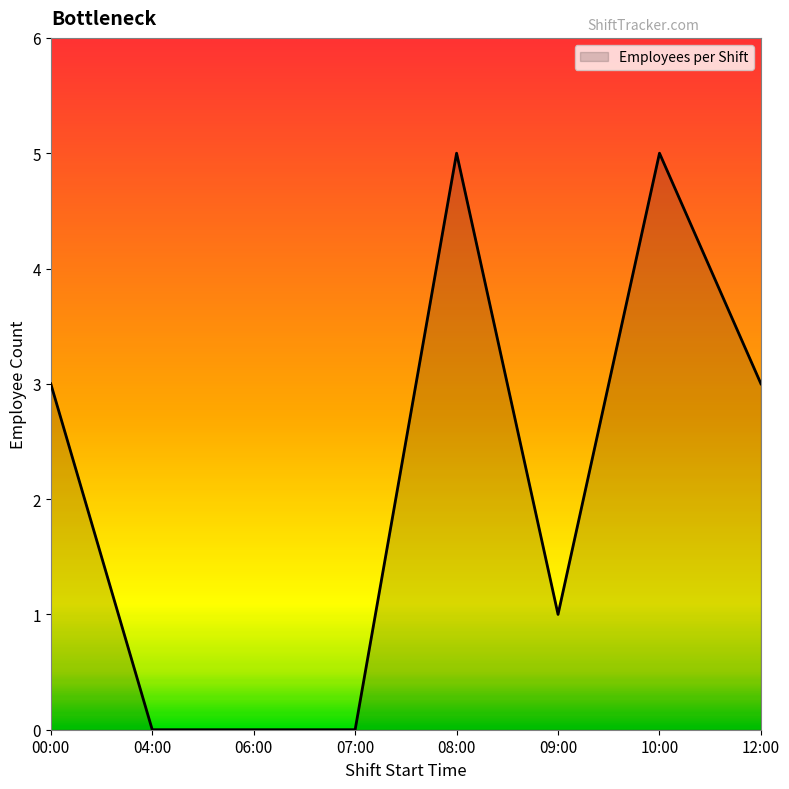

What is the change in value from 00:00 to 09:00?

-2